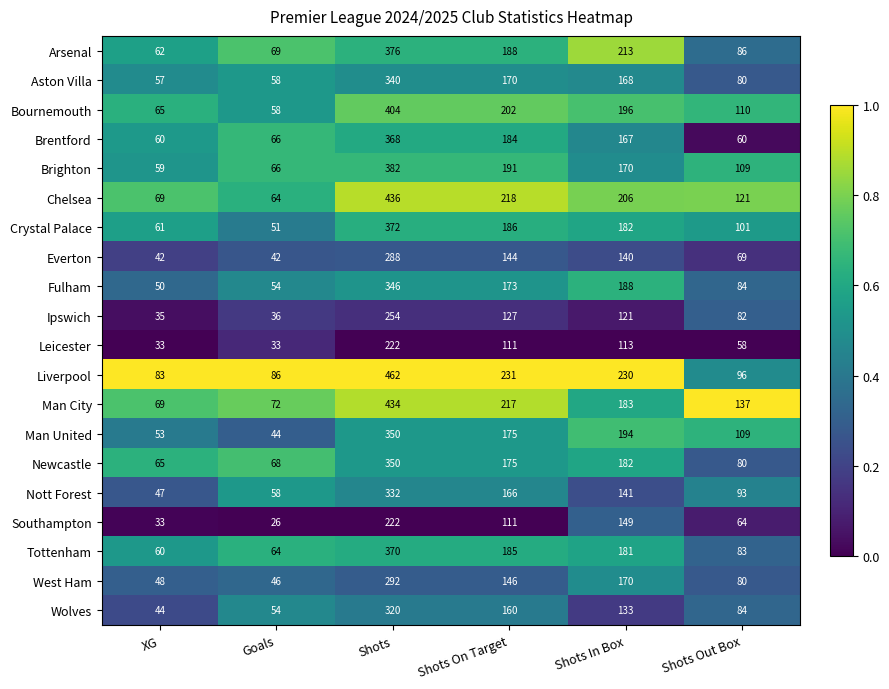

At how many categories does at least one series exceed 92?

4